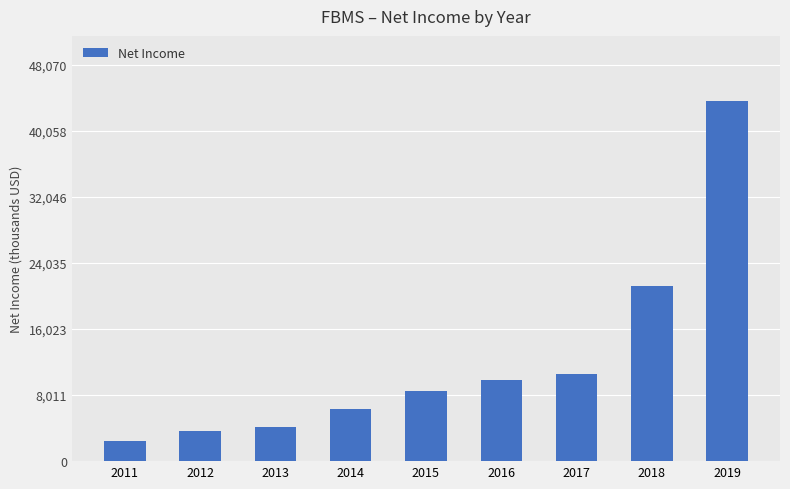

Are the bars horizontal?

No